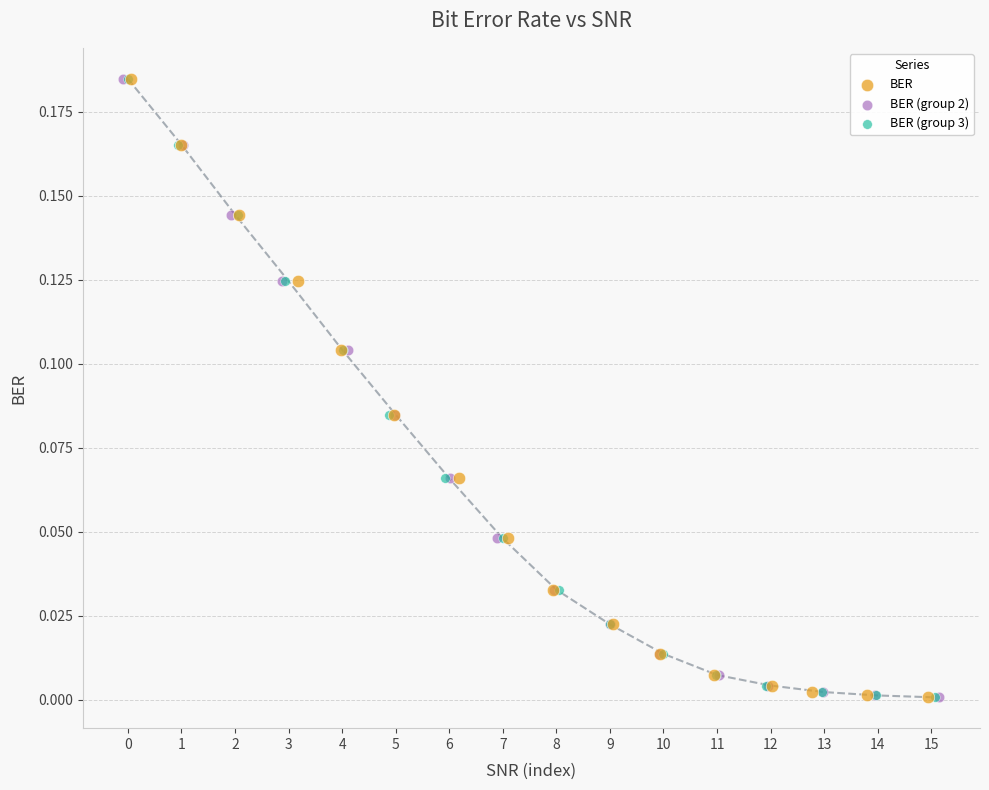

What are all the series names shown in the legend?

BER, BER (group 2), BER (group 3)